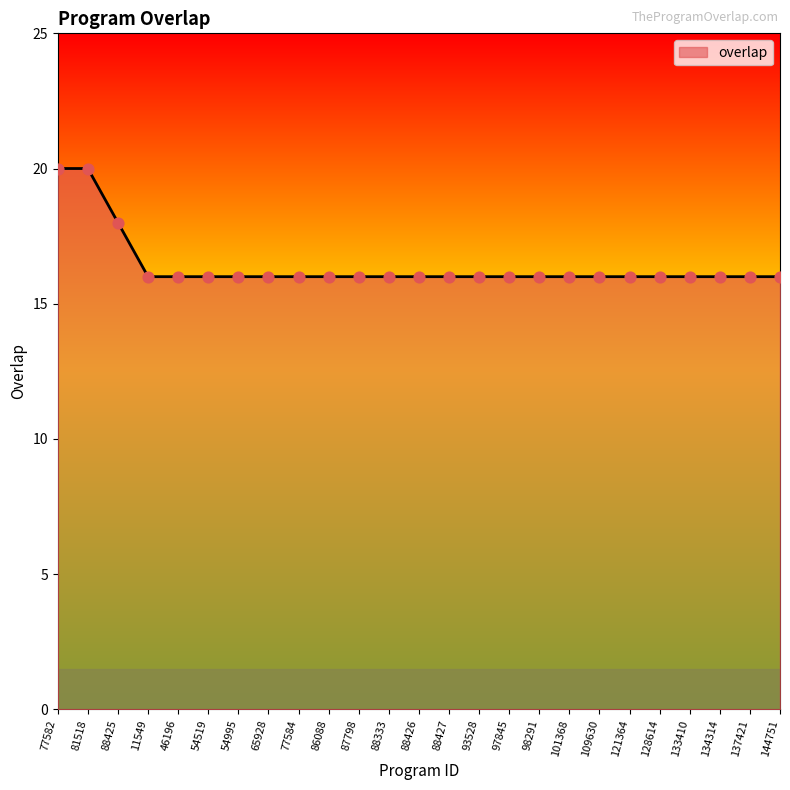

What is the ratio of the value at 101368 to the value at 88333?

1.0